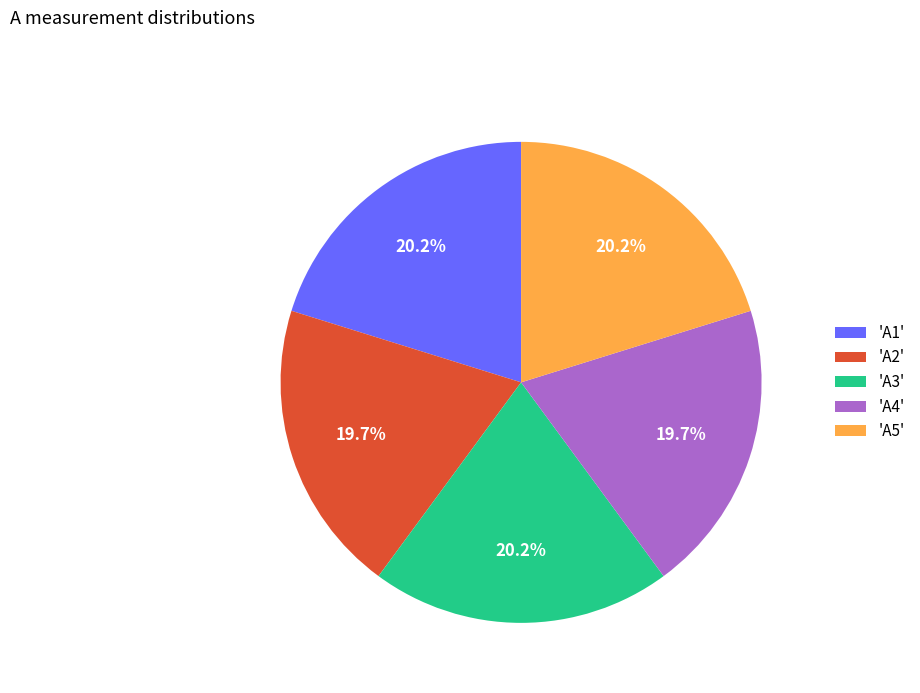

Does 'A3' account for over 50% of the chart?

No